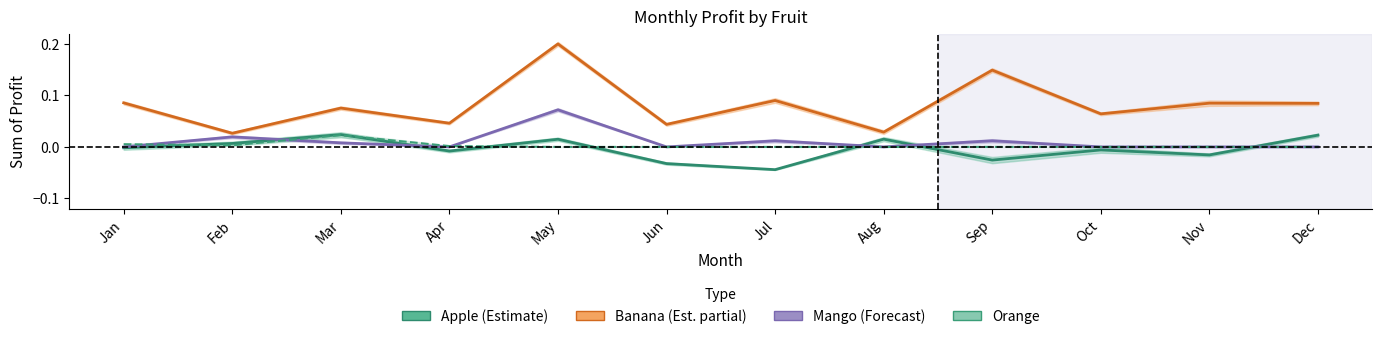

Reading right to left, extract all data points from this chart.

Apple: 0.0	-0.0	-0.0	-0.0	0.0	-0.0	-0.0	0.0	-0.0	0.0	0.0	-0.0
Banana: 0.1	0.1	0.1	0.1	0.0	0.1	0.0	0.2	0.0	0.1	0.0	0.1
Mango: 0.0	0.0	0.0	0.0	0.0	0.0	0.0	0.1	0.0	0.0	0.0	0.0
Orange: 0.0	0.0	0.0	0.0	0.0	0.0	0.0	0.0	0.0	0.0	0.0	0.0